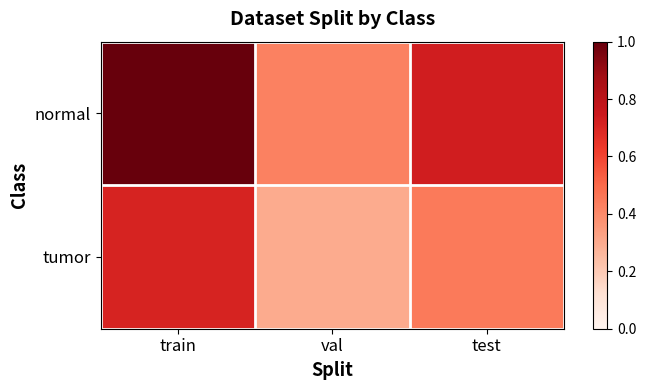

At val, list the series in order from largest to smallest.

normal, tumor